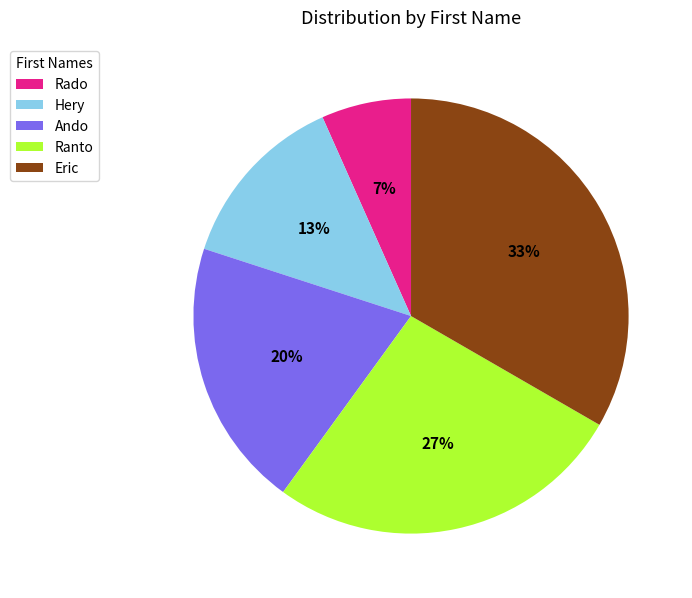

To the nearest percent, what is the combined percentage of Eric and Ranto?

60%